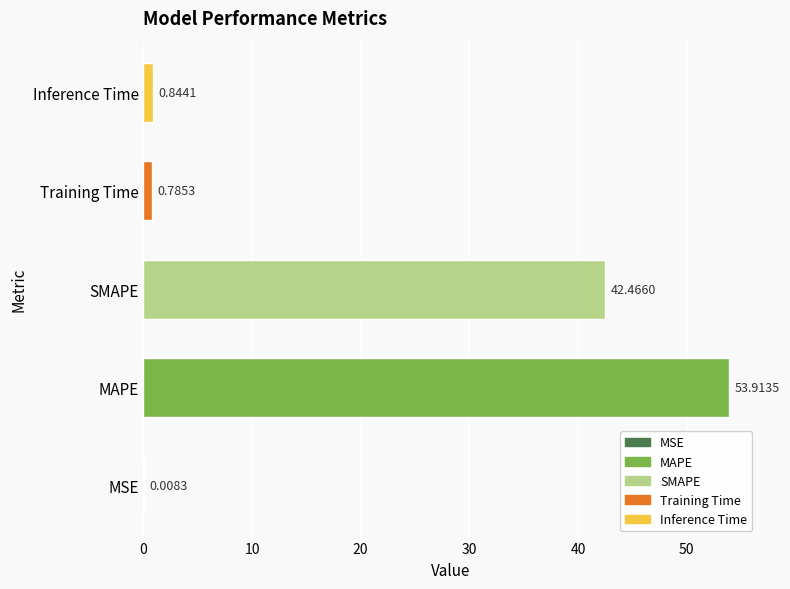

At which category does the chart reach its peak across all series?

MAPE